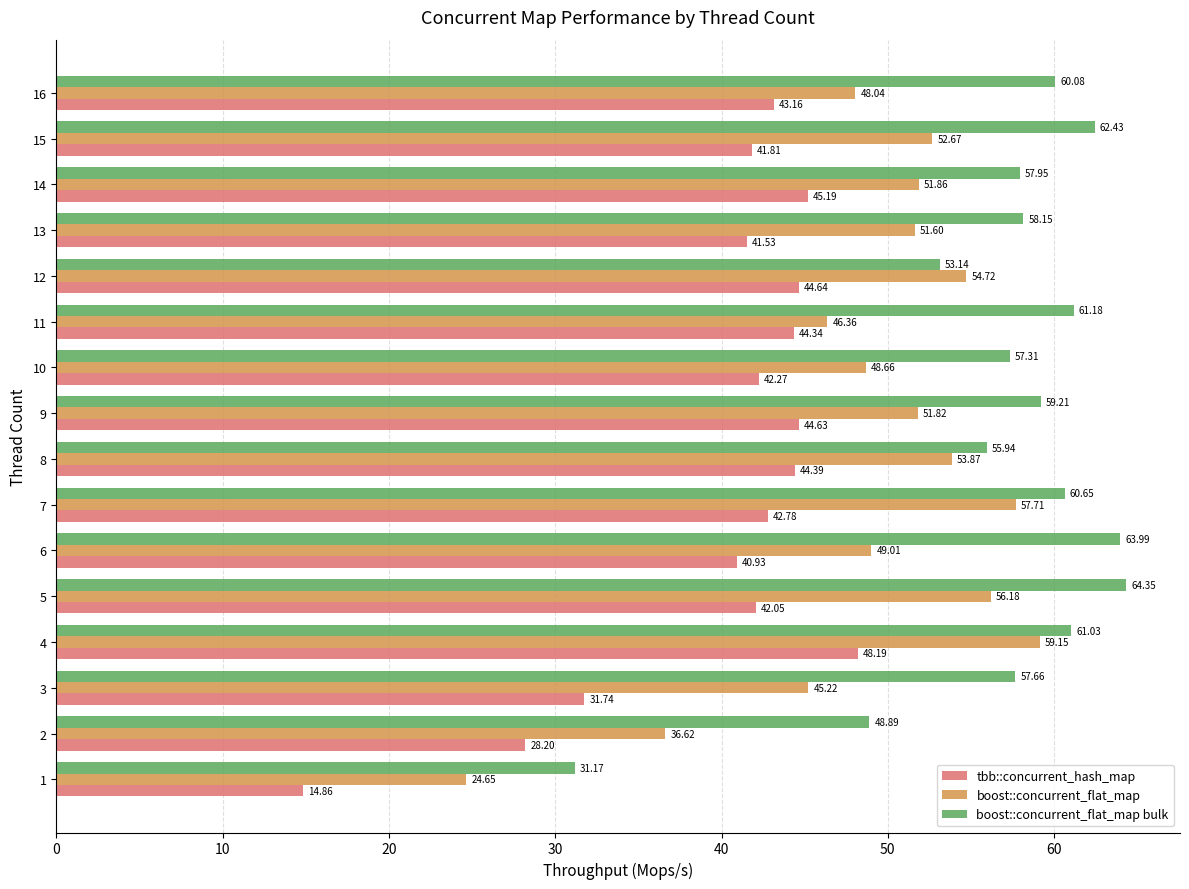

At how many categories does at least one series exceed 53?

14